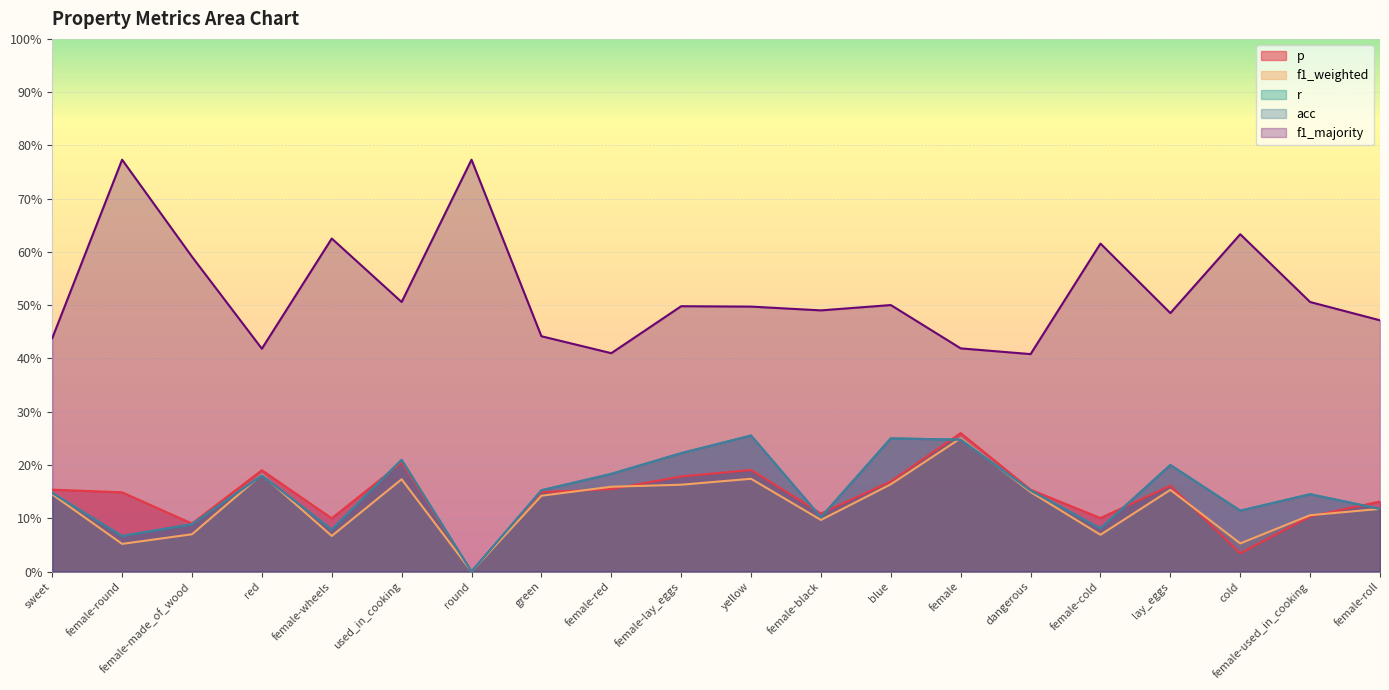

What is the approximate value of f1_majority at used_in_cooking?

0.5